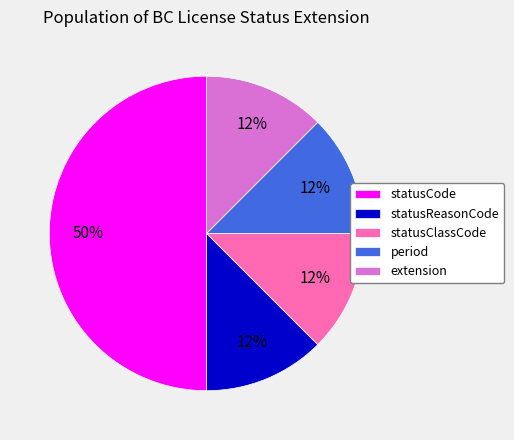

Does extension represent more than half of the total?

No